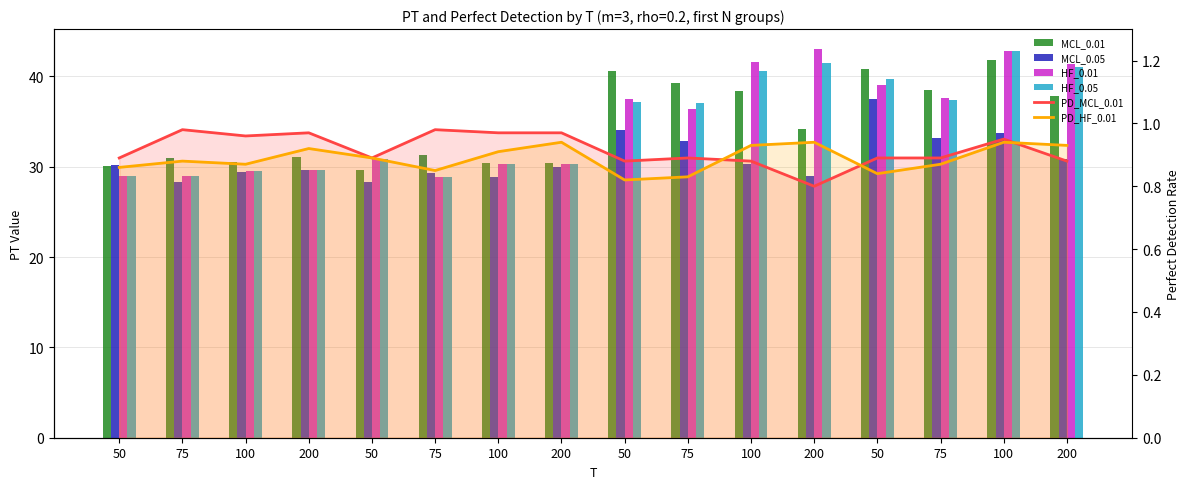

What is the value of the MCL_0.01 bar at the 11th from the left?

30.5